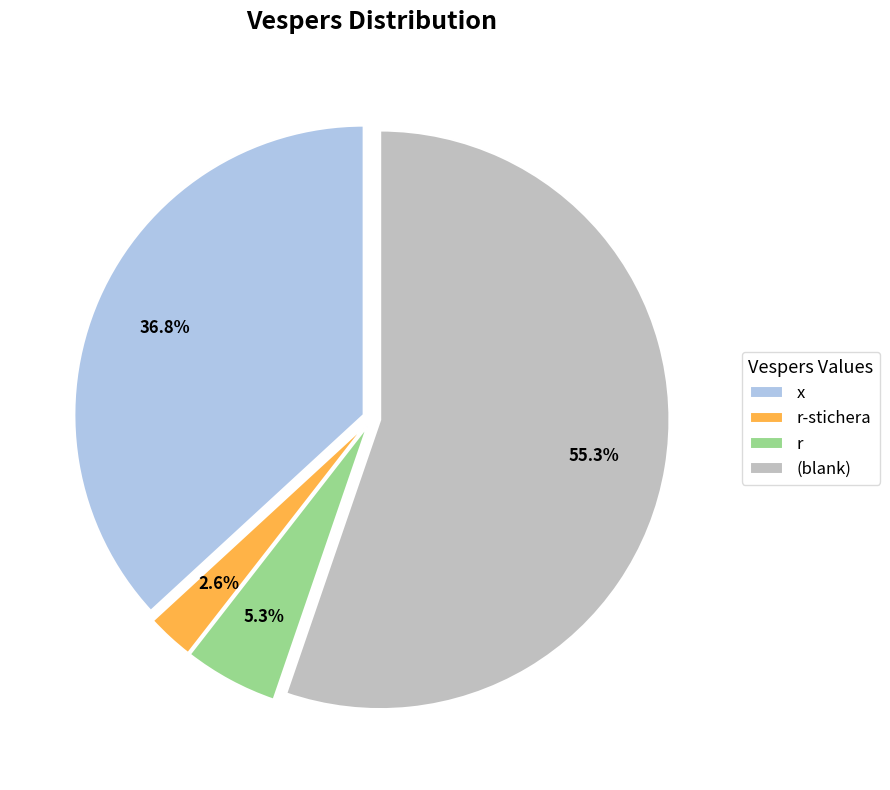

What is the majority slice?

(blank)